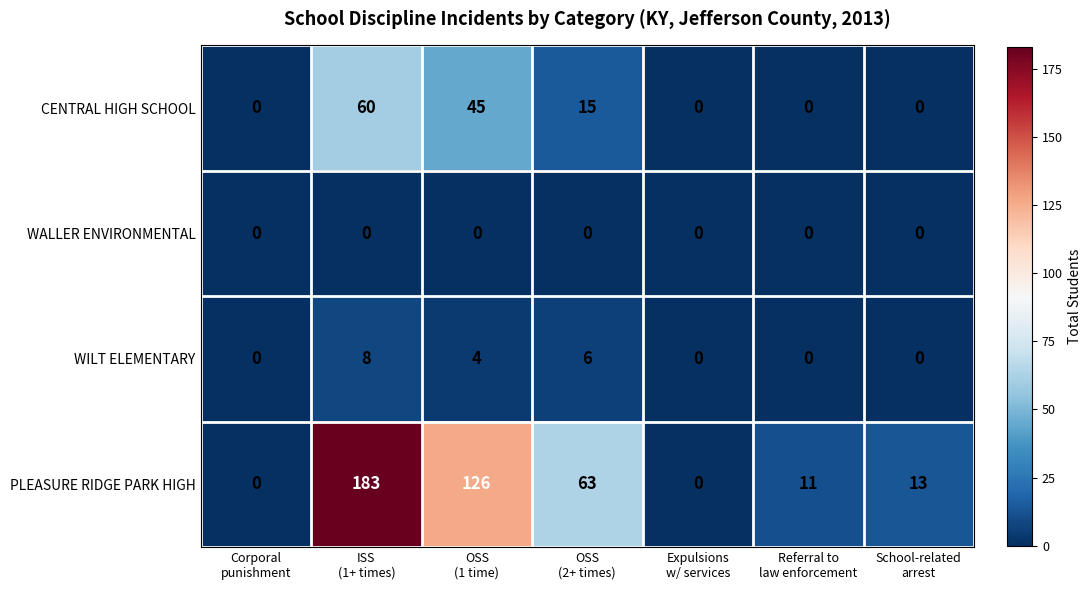

Which series has the widest spread of values?

PLEASURE RIDGE PARK HIGH